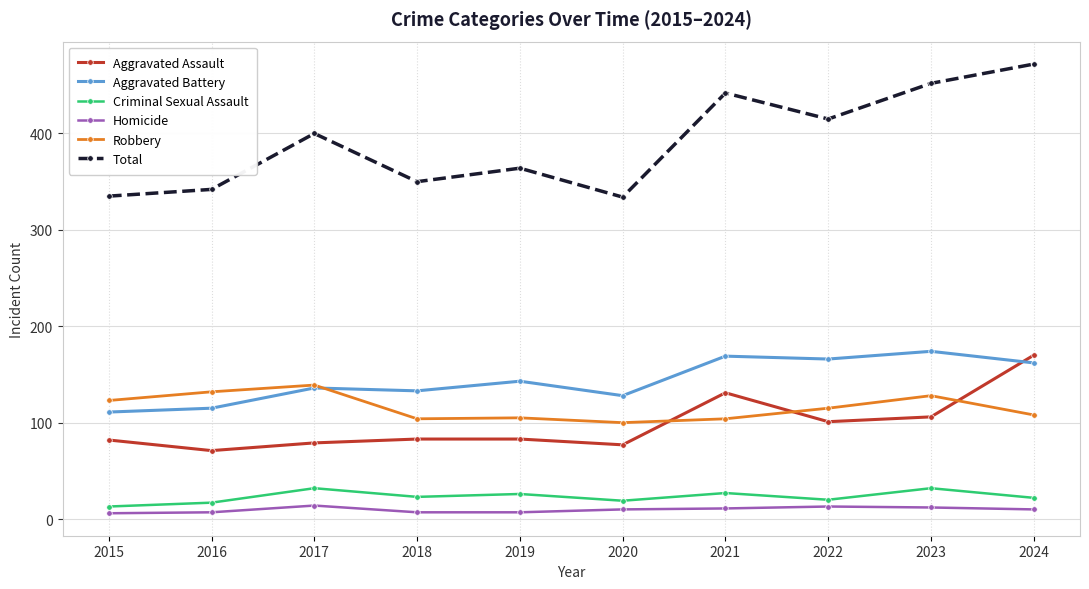

The value of Robbery at 2017 is 49. True or false?

False